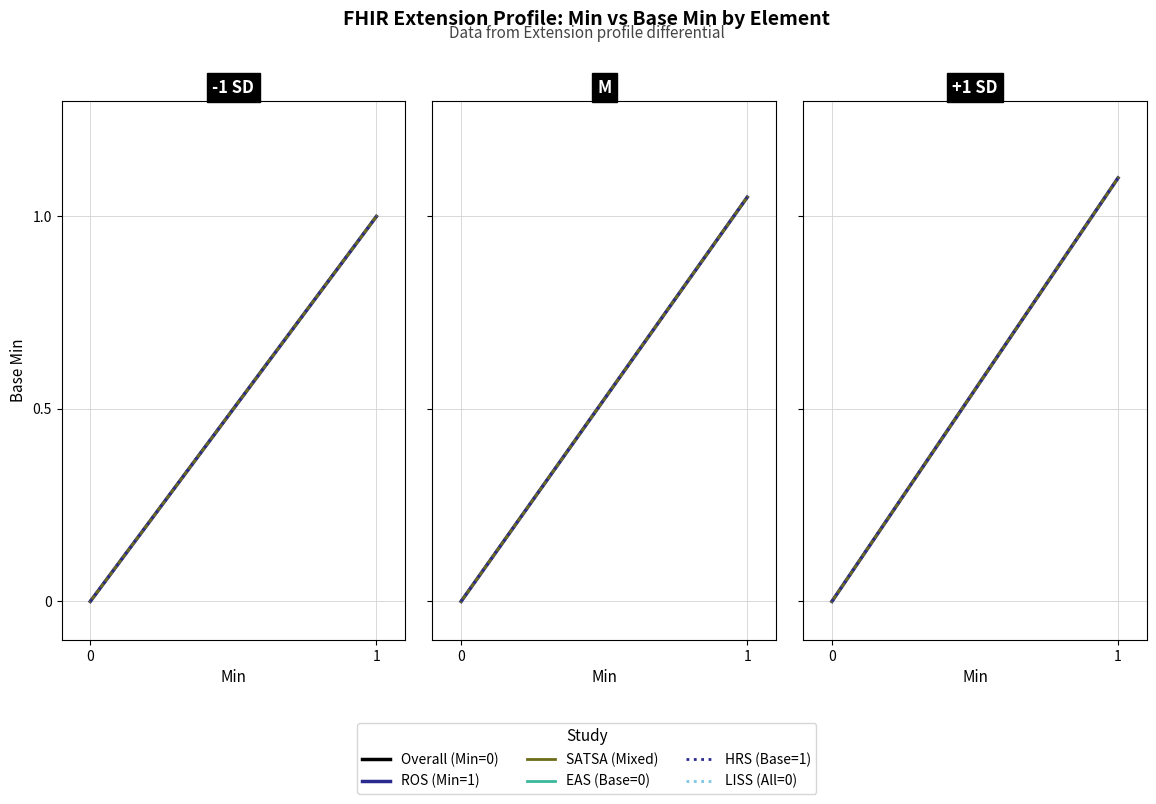

What is the value of the SATSA (Mixed) point at the 2nd from the left?

1.1